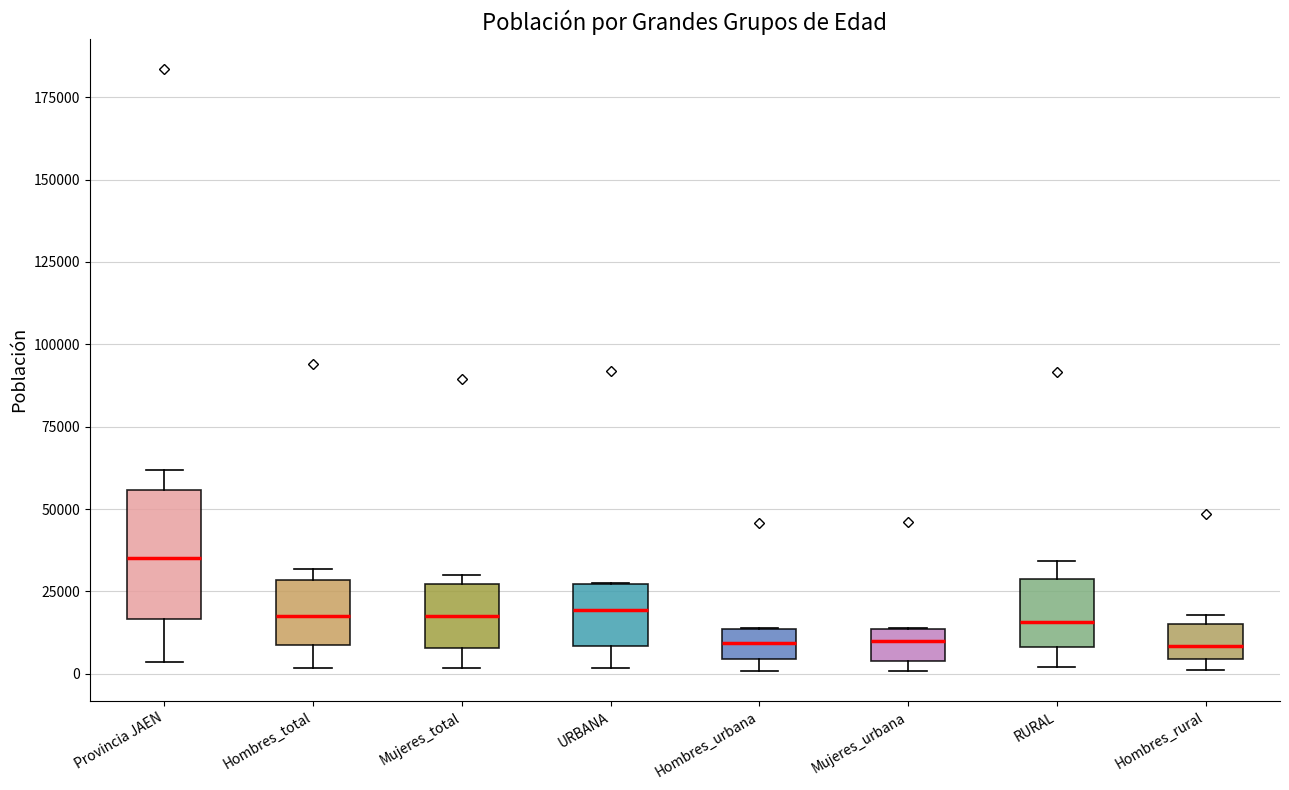

Reading left to right, read every box against the y-axis: the position of its median line, the range the box covers, and the ends of its whiskers. The values are not printed on the chart, so give them approximately, as read against the axis.

Provincia JAEN: median 35000, box 15000 to 55000, whiskers 5000 to 60000
Hombres_total: median 20000, box 10000 to 30000, whiskers 0 to 30000 (just above the box's upper edge)
Mujeres_total: median 15000, box 10000 to 25000, whiskers 0 to 30000
URBANA: median 20000, box 10000 to 25000, whiskers 0 to 25000
Hombres_urbana: median 10000, box 5000 to 15000, whiskers 0 to 15000
Mujeres_urbana: median 10000, box 5000 to 15000, whiskers 0 to 15000
RURAL: median 15000, box 10000 to 30000, whiskers 0 to 35000
Hombres_rural: median 10000, box 5000 to 15000, whiskers 0 to 20000